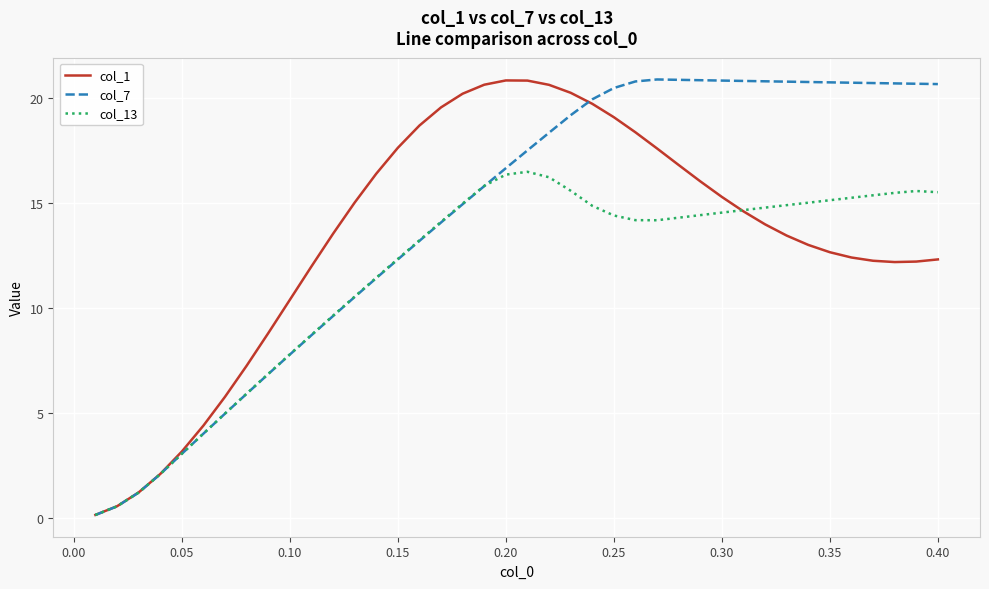

List the series in order of their overall mean, lowest first.

col_13, col_1, col_7